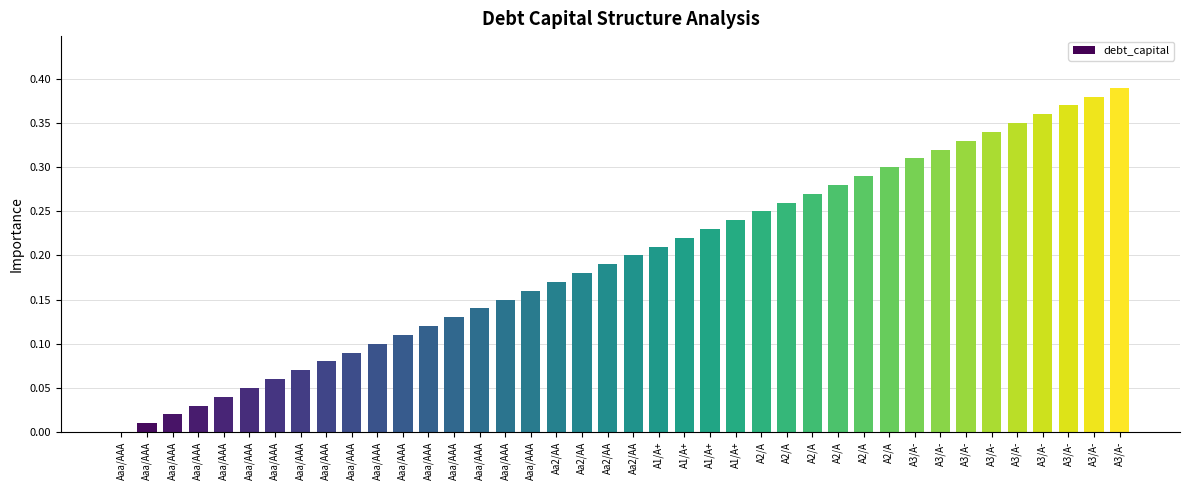

How many values exceed 0?

39